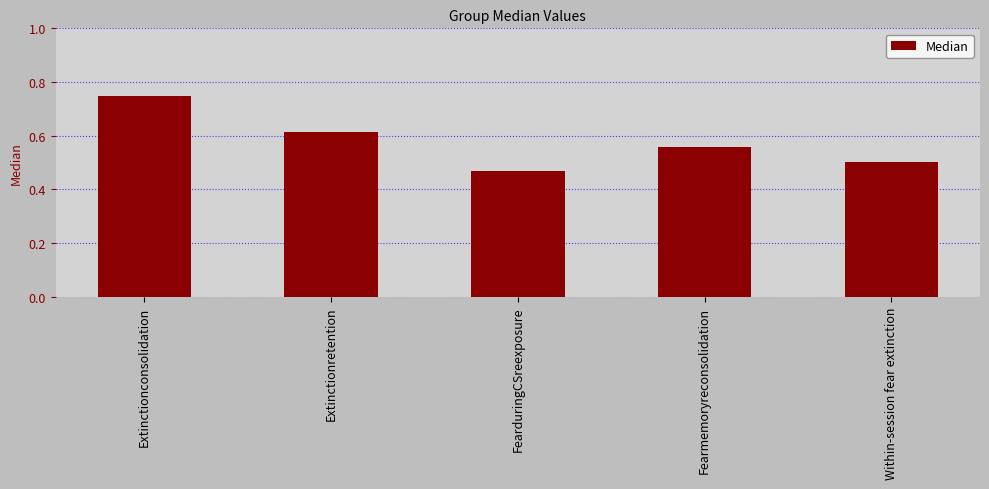

Between Fearmemoryreconsolidation and Within-session fear extinction, which is larger?

Fearmemoryreconsolidation